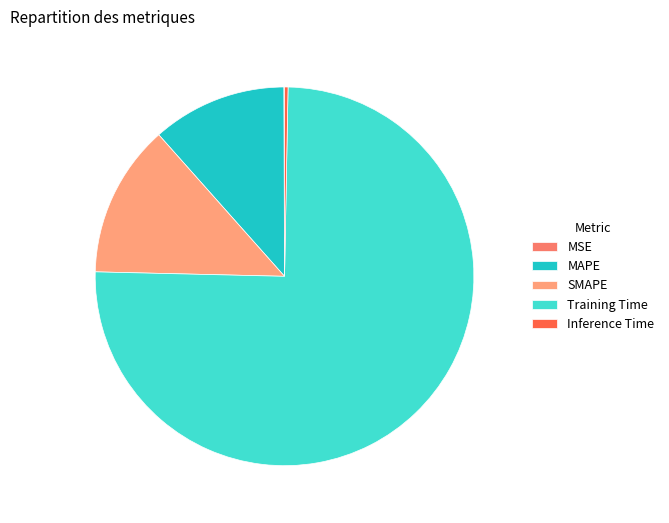

What is the majority slice?

Training Time